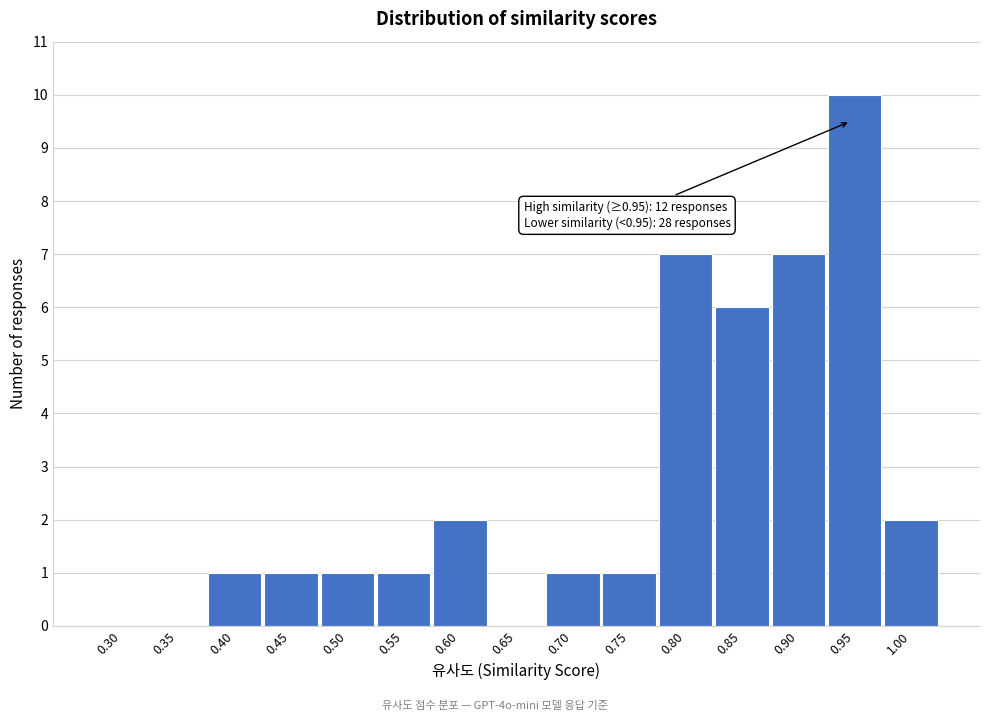

Reading left to right, list all the values displayed in this chart.

0.30=0	0.35=0	0.40=1	0.45=1	0.50=1	0.55=1	0.60=2	0.65=0	0.70=1	0.75=1	0.80=7	0.85=6	0.90=7	0.95=10	1.00=2